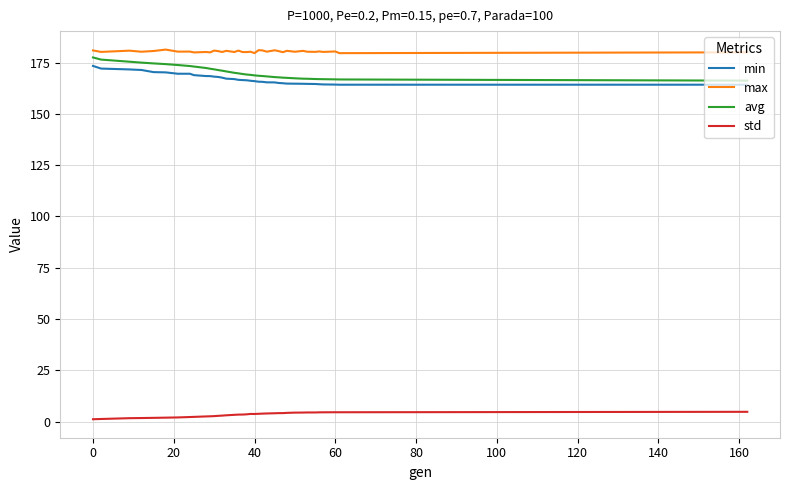

How many distinct data groups are displayed?

4